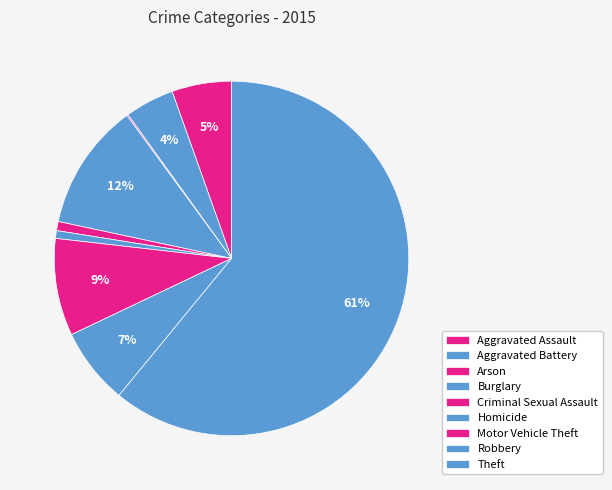

How many slices are in this pie chart?

9